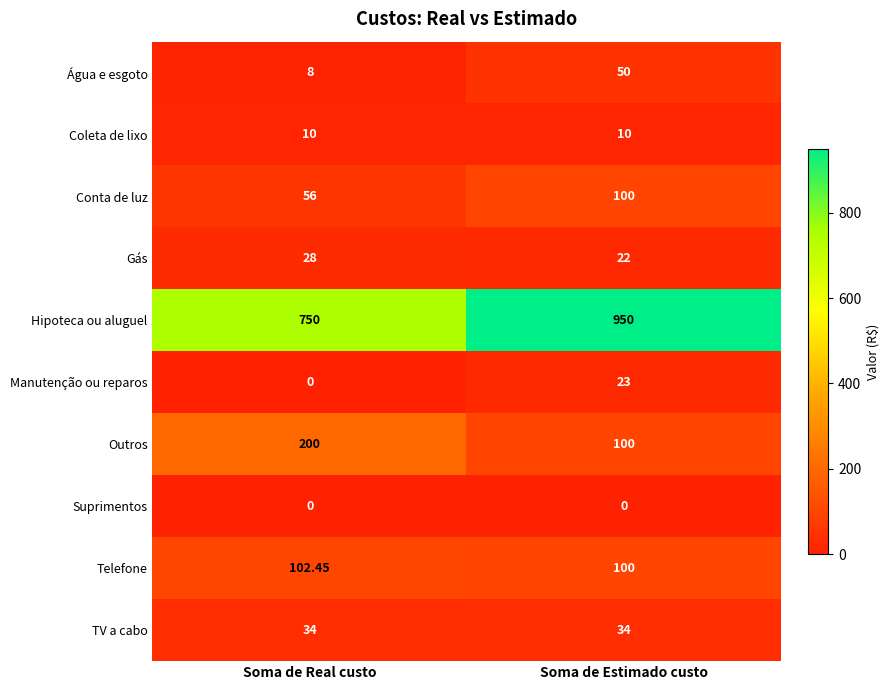

List the labels in order of Gás value, smallest first.

Soma de Estimado custo, Soma de Real custo